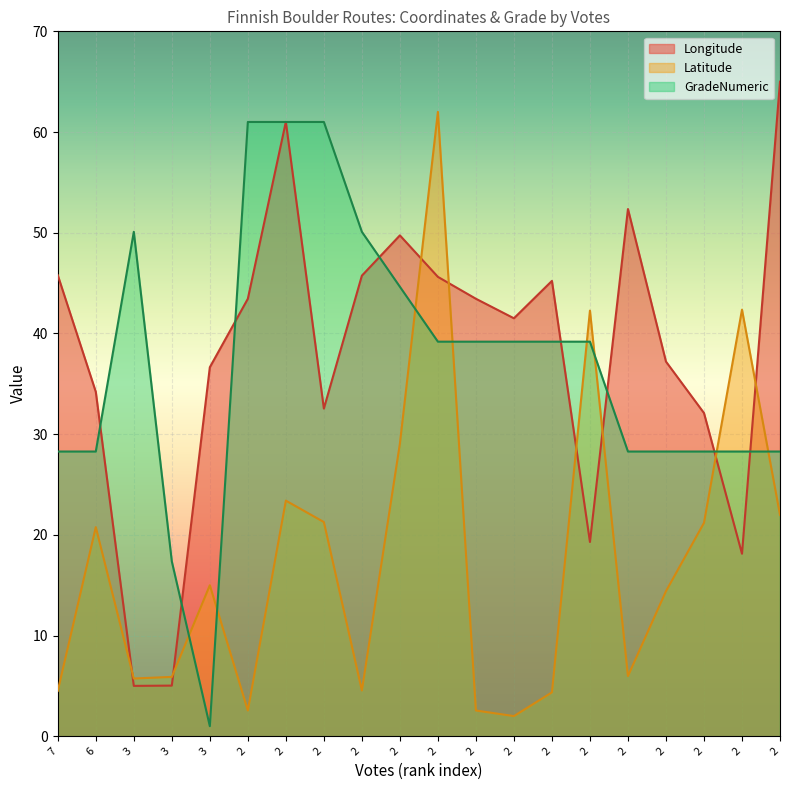

At which label does Latitude first exceed 14?

6